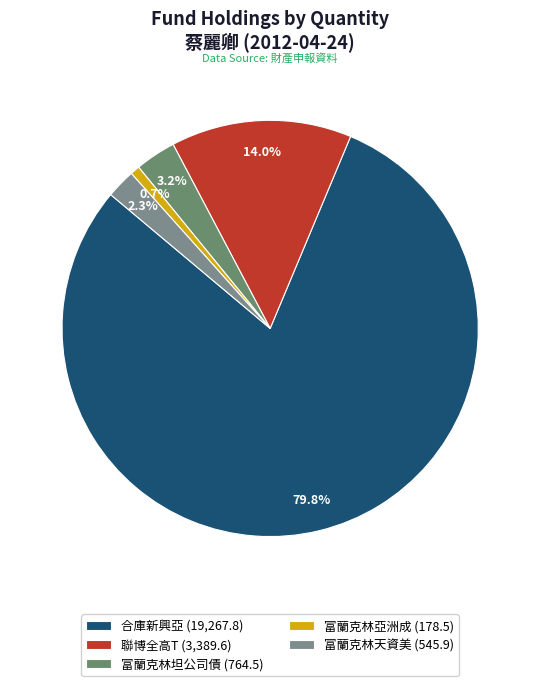

To the nearest percent, what is the difference between the largest and smallest slice percentages?

79%